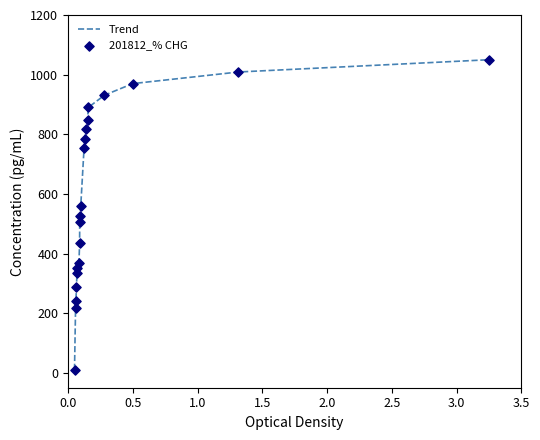

What is the greatest value displayed?

1050.0